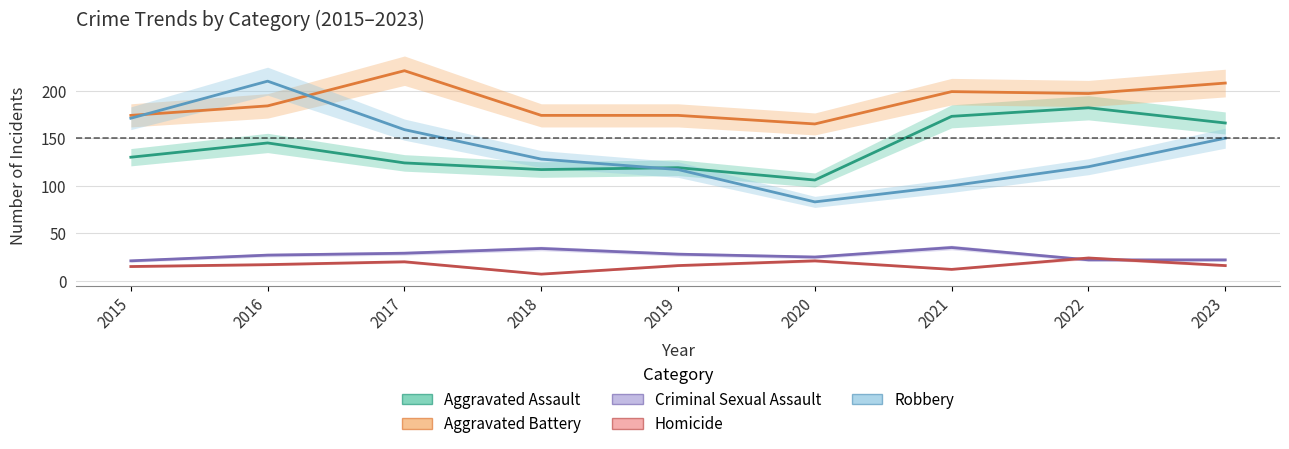

How many values in the Criminal Sexual Assault series exceed 27?

4